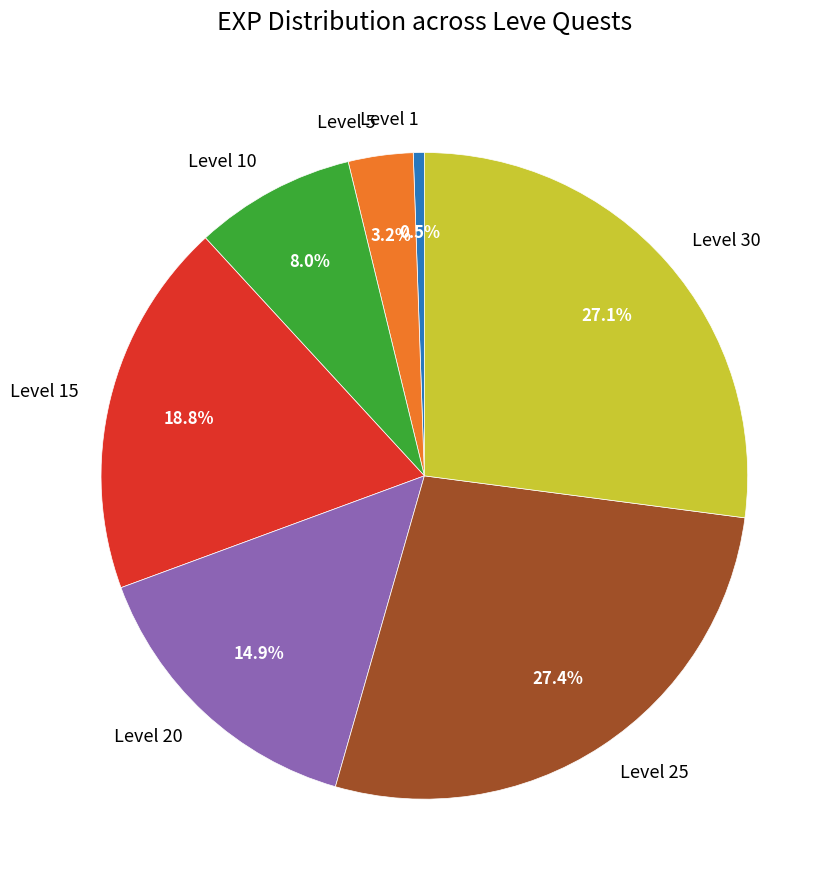

Combined, what portion of the pie is Level 20 and Level 30?

42.0%